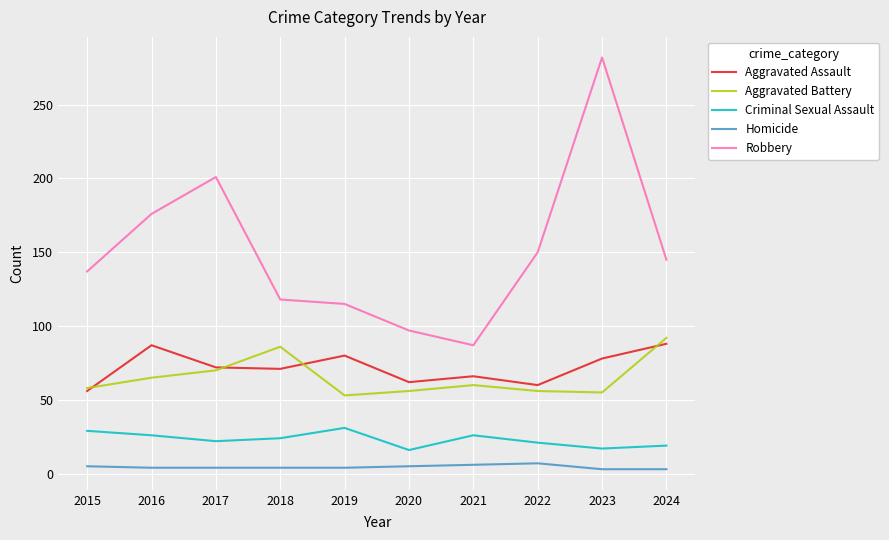

At 2020, list the series in order from smallest to largest.

Homicide, Criminal Sexual Assault, Aggravated Battery, Aggravated Assault, Robbery